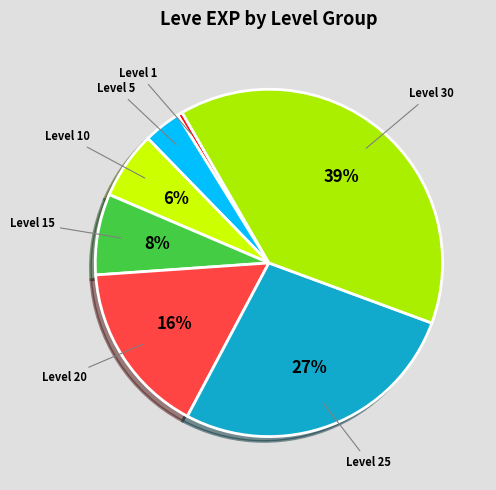

How many segments does this pie chart have?

7